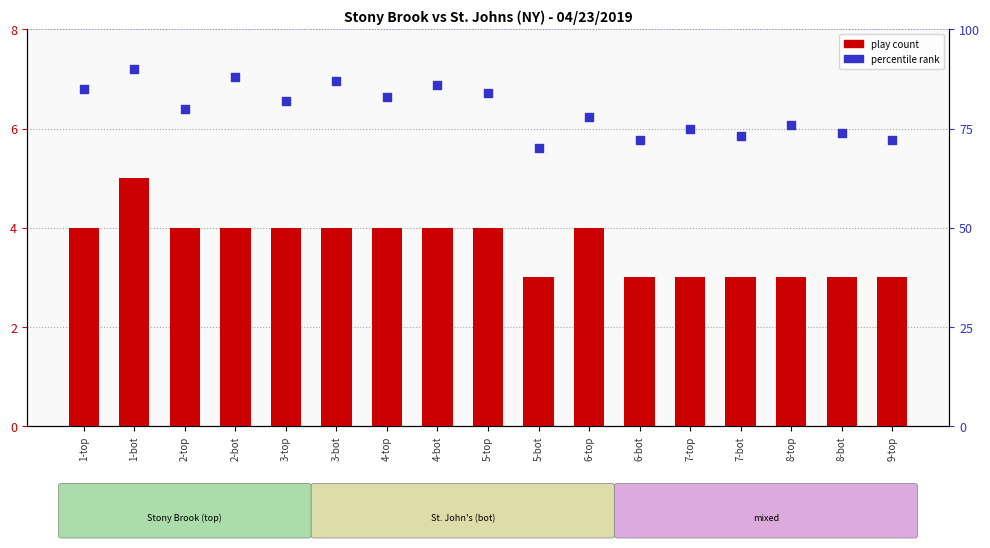

At which category is the sum across all series the highest?

1-bot